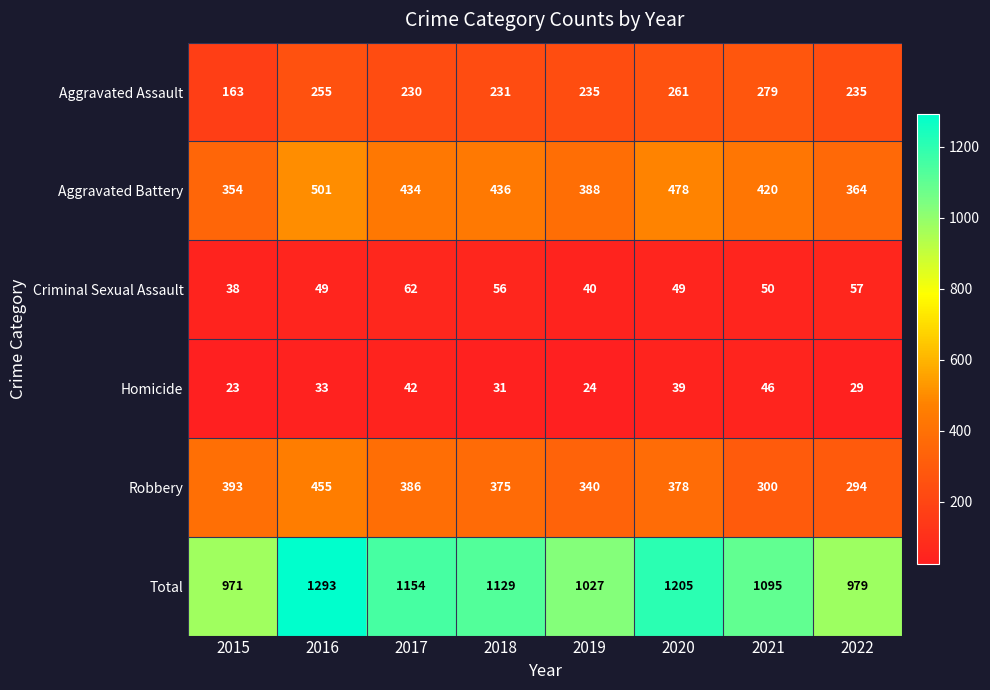

Which series has the largest total across all categories?

Total